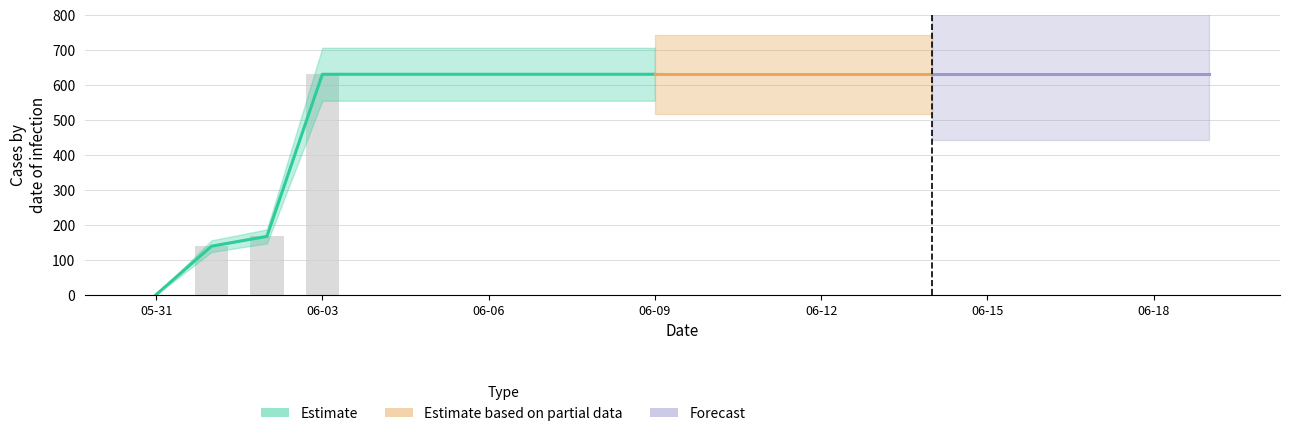

Which category has the lowest value across all series?

2020-05-31